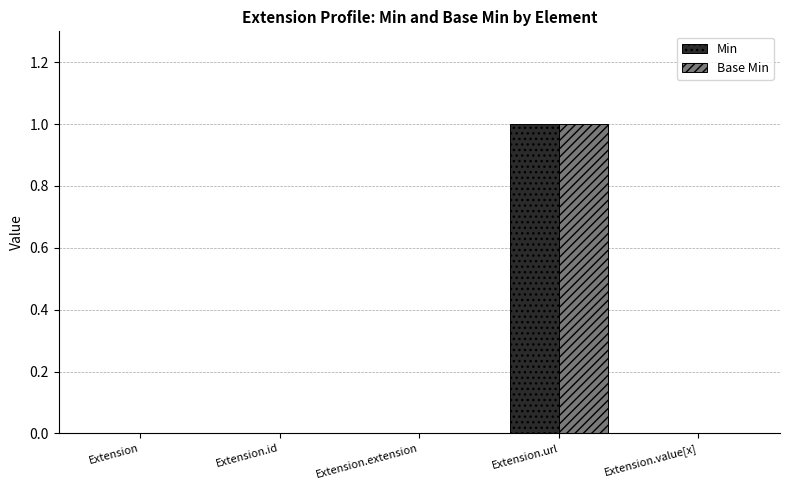

At which category is the sum across all series the highest?

Extension.url